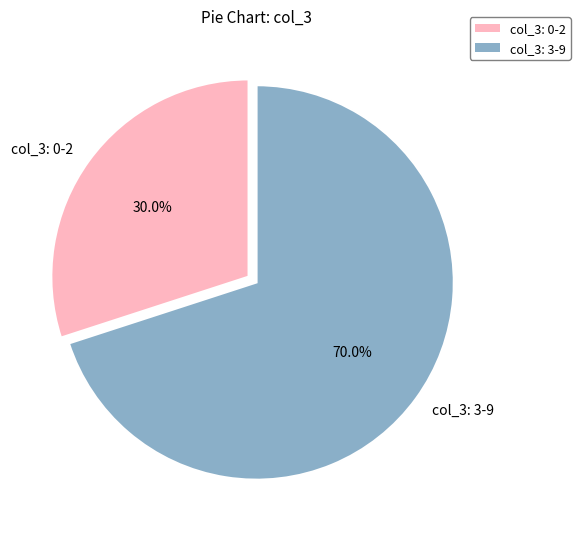

Which has a higher value, col_3: 0-2 or col_3: 3-9?

col_3: 3-9